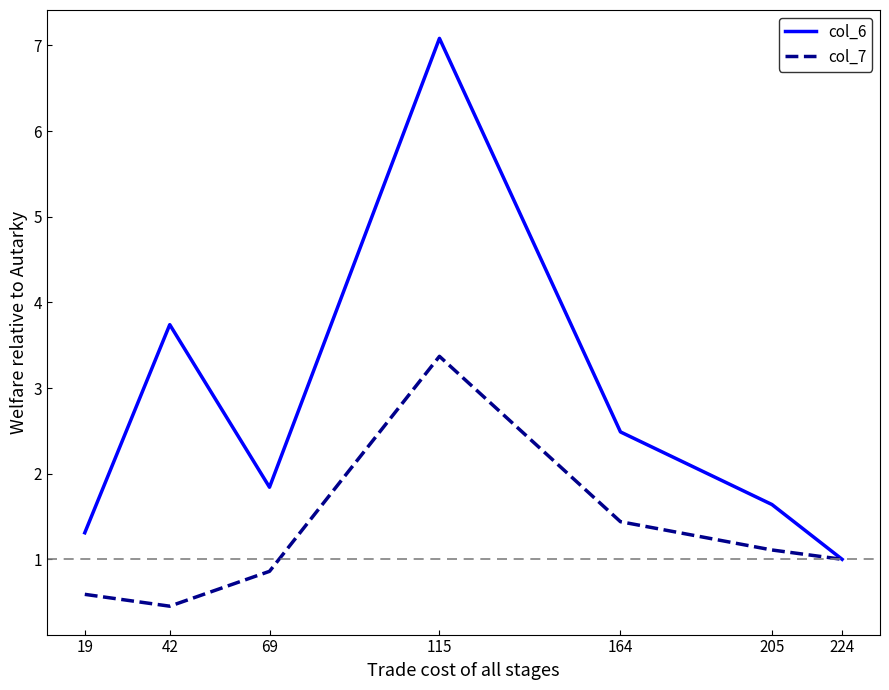

At which label does col_7 first exceed 1?

115